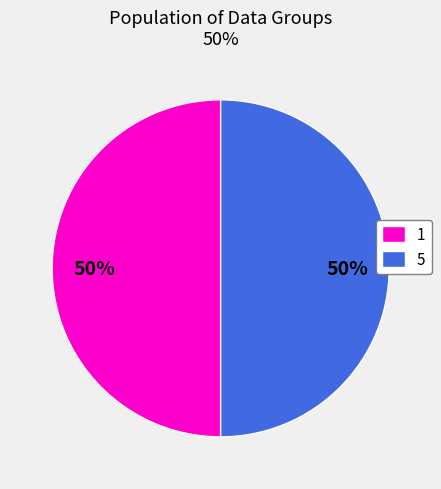

To the nearest percent, what portion does 5 represent?

50%